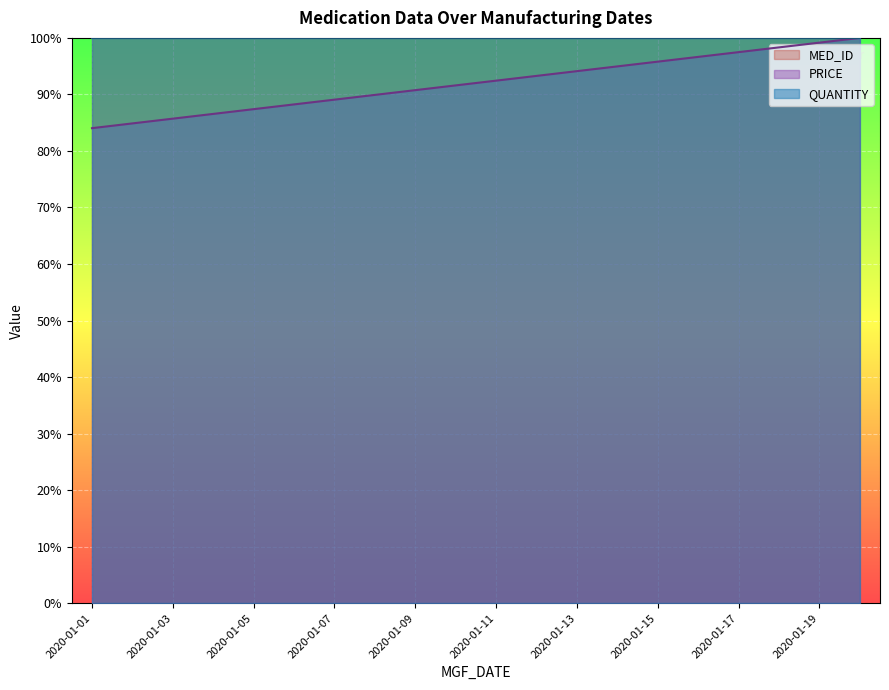

Which series has the largest range (max minus min)?

PRICE